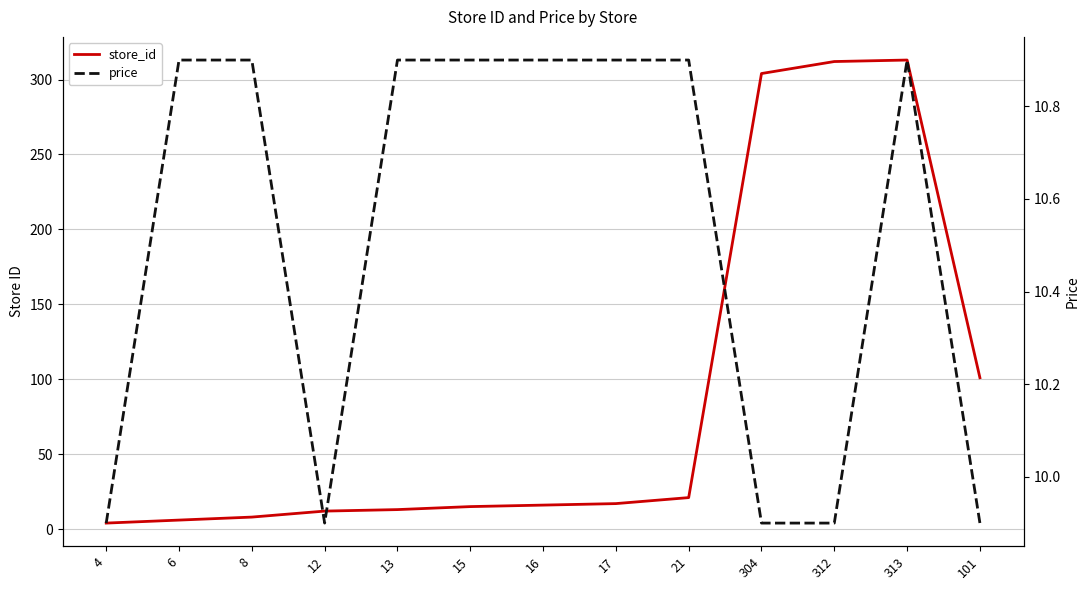

In price, how many points are lower than both neighbors (excluding endpoints)?

1